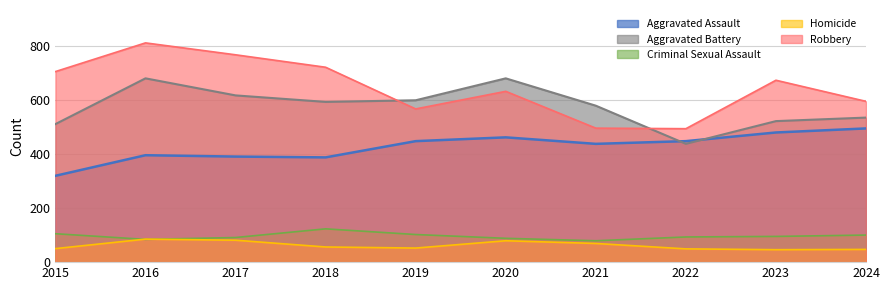

True or false: Homicide has more than 1 points higher than both neighbors.

True